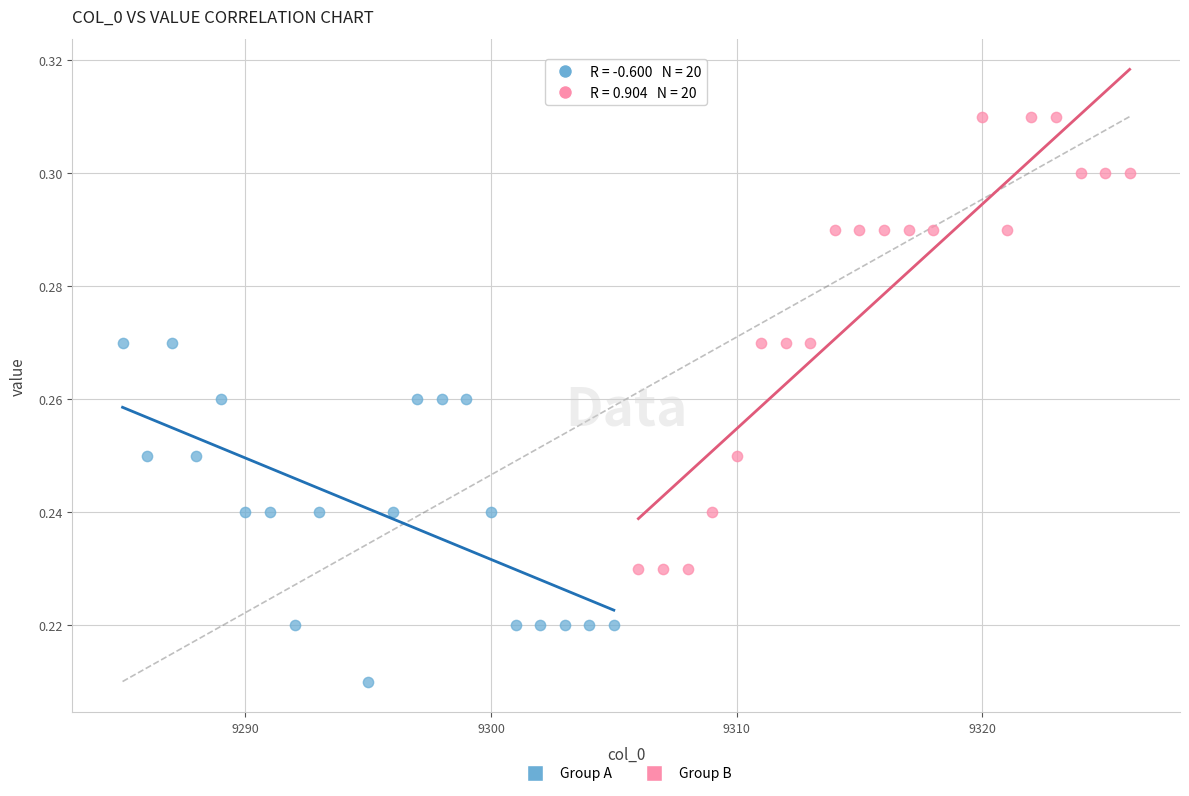

Which series contains the lowest Y value?

Group A